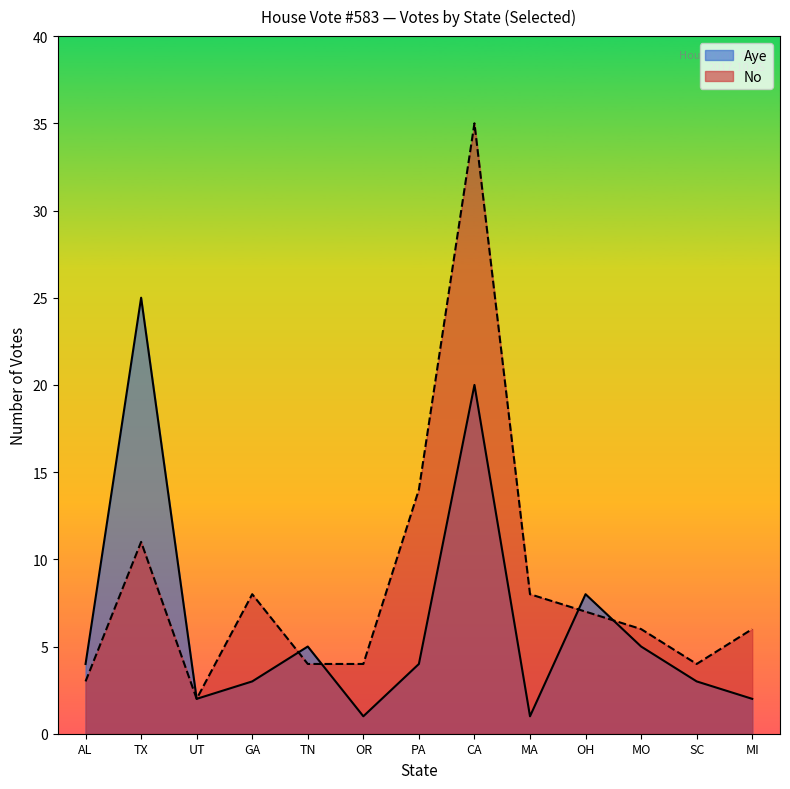

True or false: Aye and No cross at least once.

True